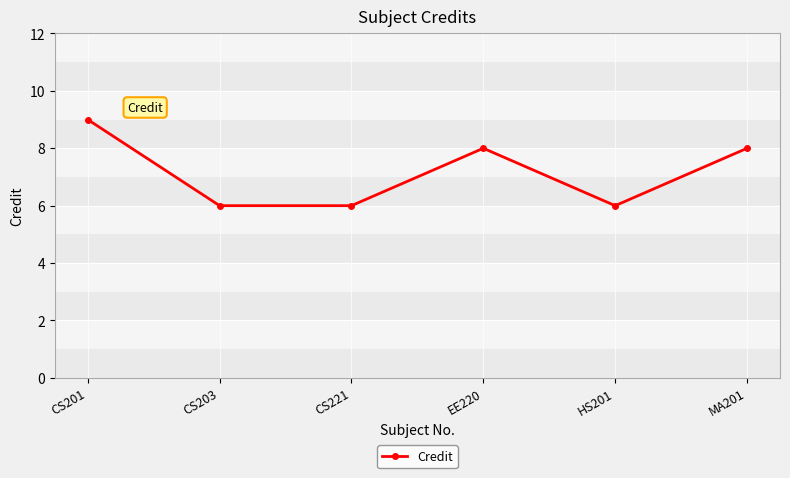

Does the chart have visible grid lines?

Yes